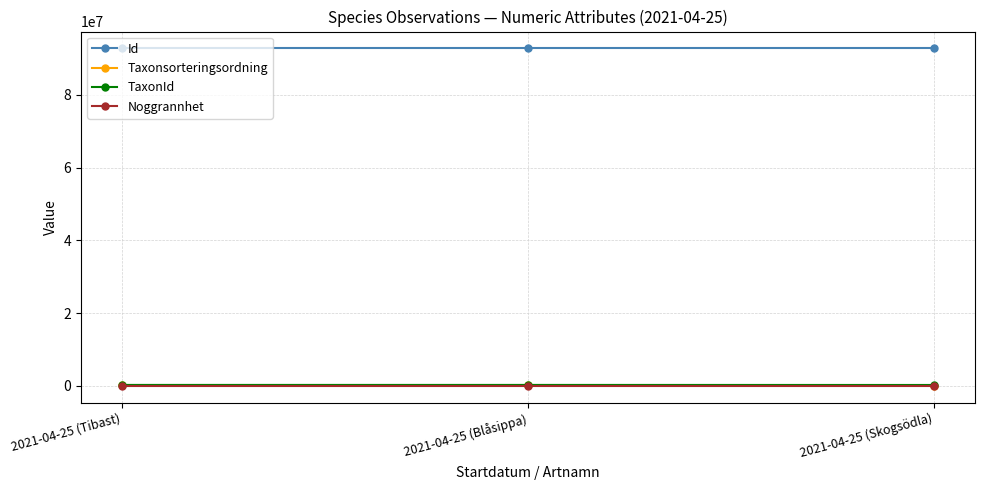

What is the label of the 2nd point from the left?

2021-04-25 (Blåsippa)